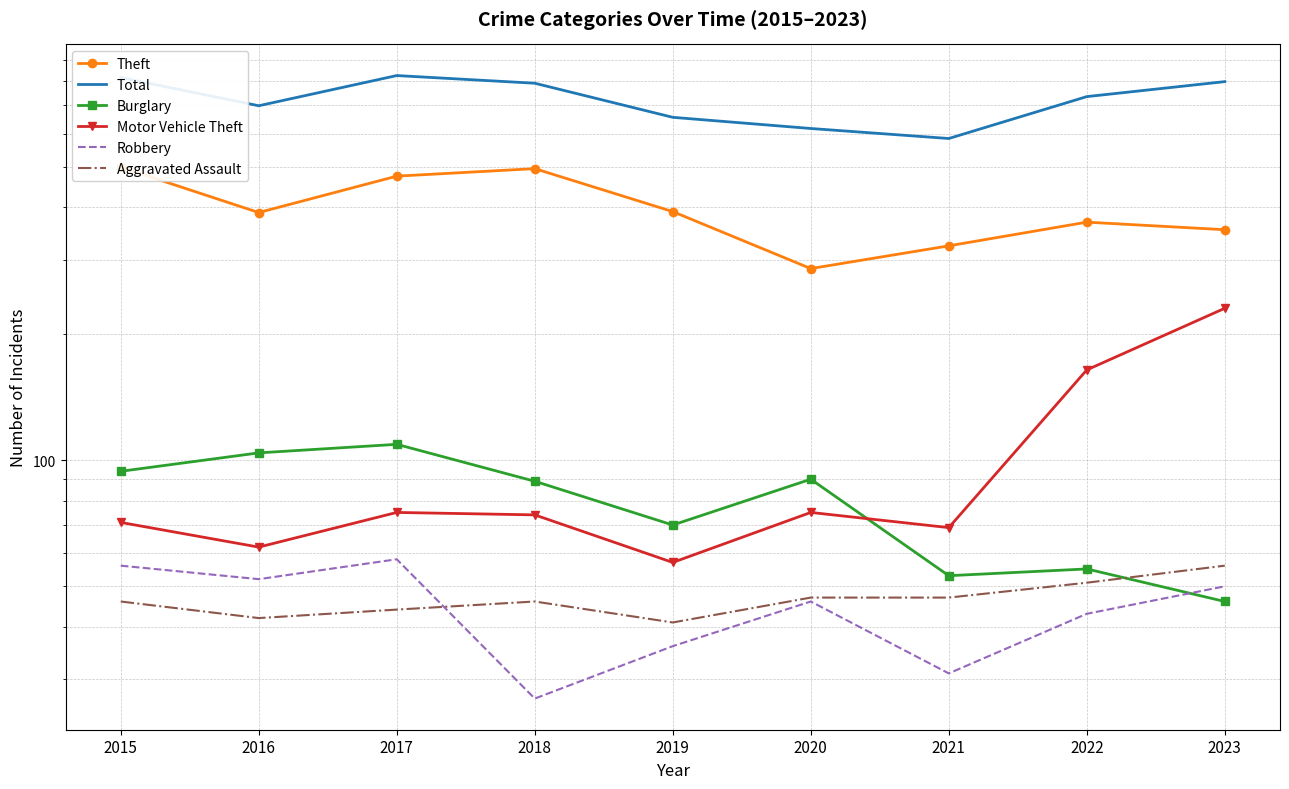

Reading left to right, list all the values displayed in this chart.

Theft: 2015=499	2016=389	2017=475	2018=495	2019=391	2020=286	2021=324	2022=369	2023=354
Total: 2015=816	2016=699	2017=825	2018=791	2019=656	2020=617	2021=584	2022=735	2023=798
Burglary: 2015=94	2016=104	2017=109	2018=89	2019=70	2020=90	2021=53	2022=55	2023=46
Motor Vehicle Theft: 2015=71	2016=62	2017=75	2018=74	2019=57	2020=75	2021=69	2022=164	2023=230
Robbery: 2015=56	2016=52	2017=58	2018=27	2019=36	2020=46	2021=31	2022=43	2023=50
Aggravated Assault: 2015=46	2016=42	2017=44	2018=46	2019=41	2020=47	2021=47	2022=51	2023=56